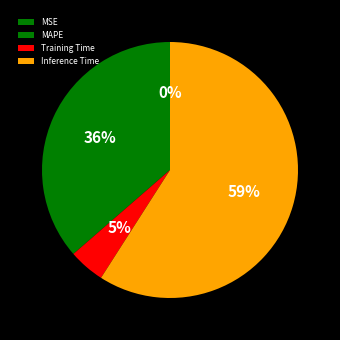

To the nearest percent, what is the combined percentage of MAPE and Inference Time?

95%